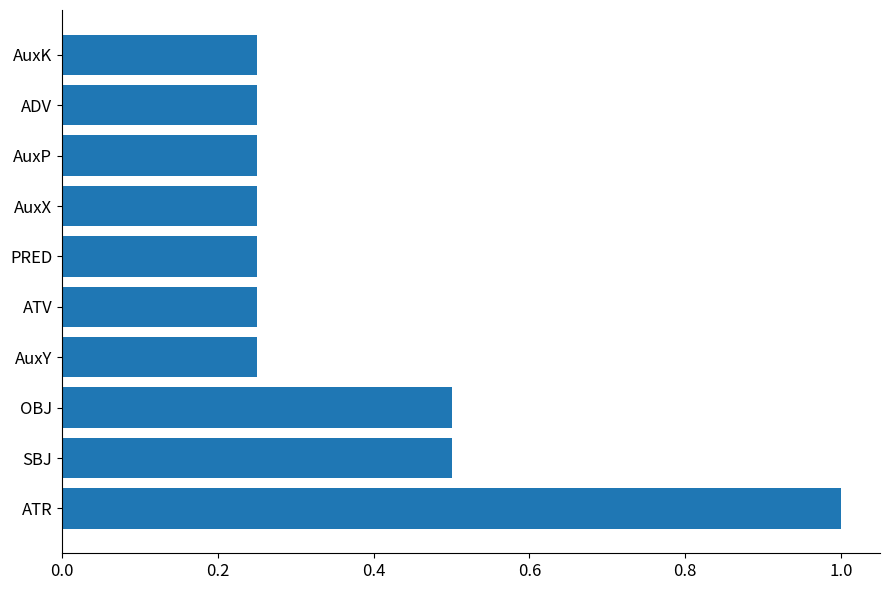

What is the greatest value displayed?

1.0